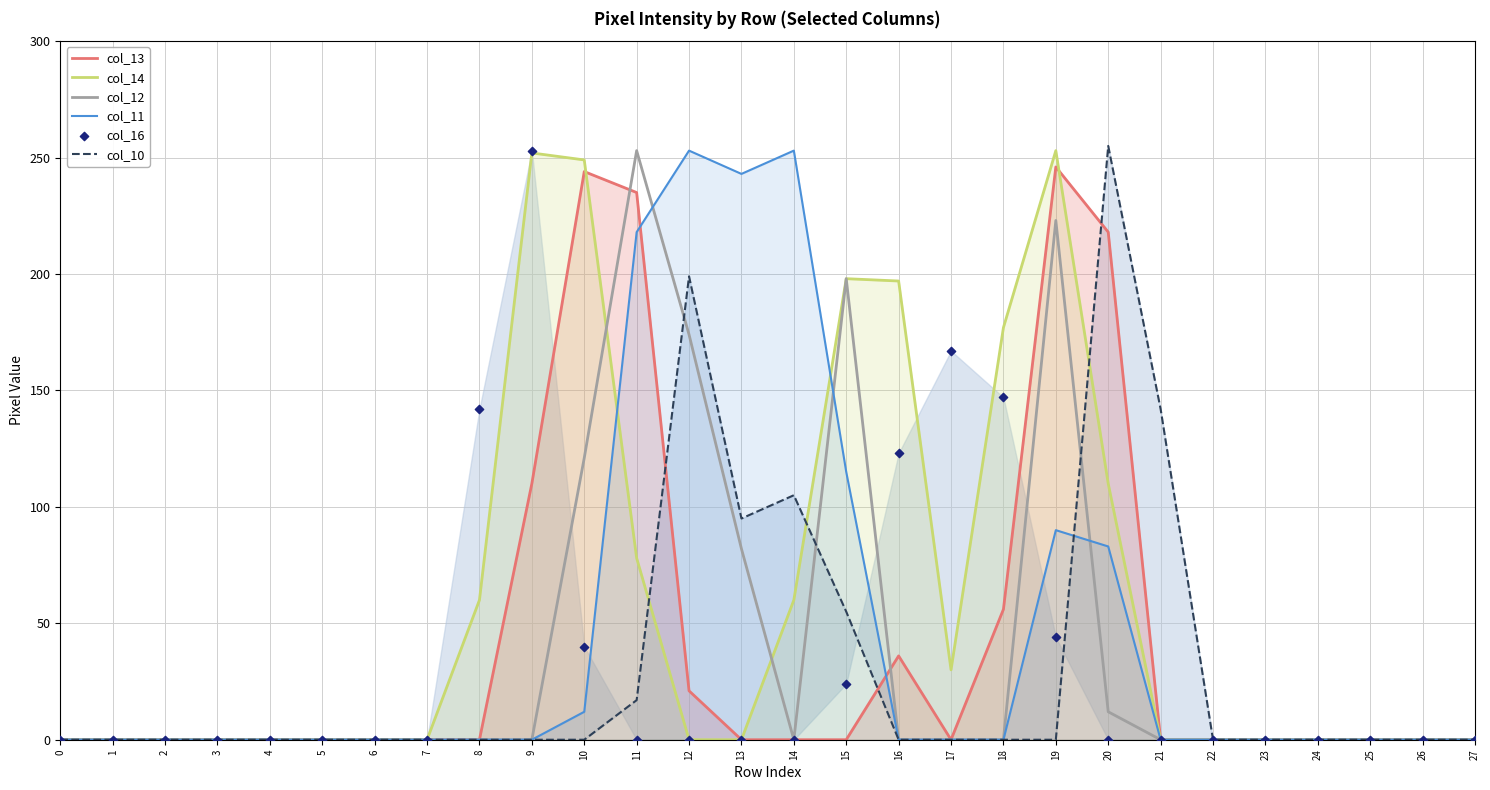

What is the total value across all series at 8?

202